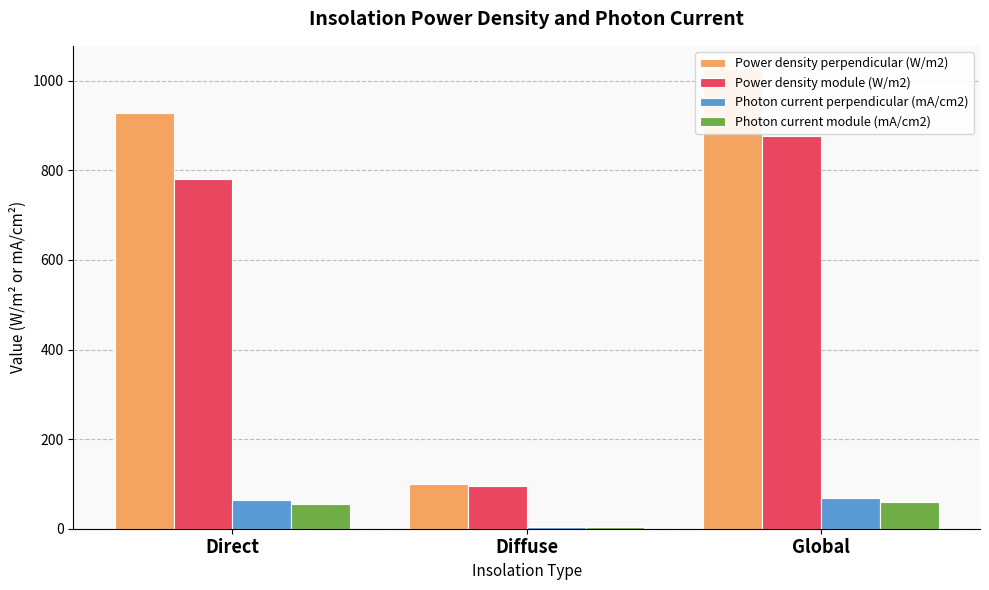

True or false: Photon current perpendicular (mA/cm2) has a value of 64.8 at Direct.

True